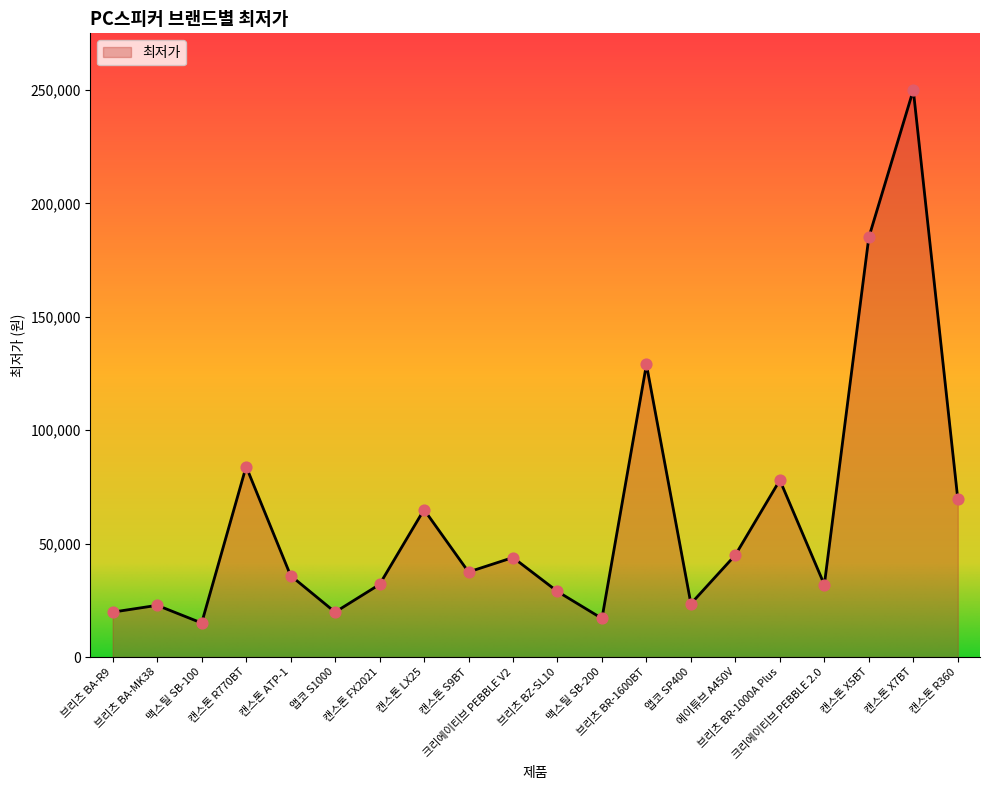

What is the change in value from 맥스틸 SB-100 to 크리에이티브 PEBBLE 2.0?

+16900